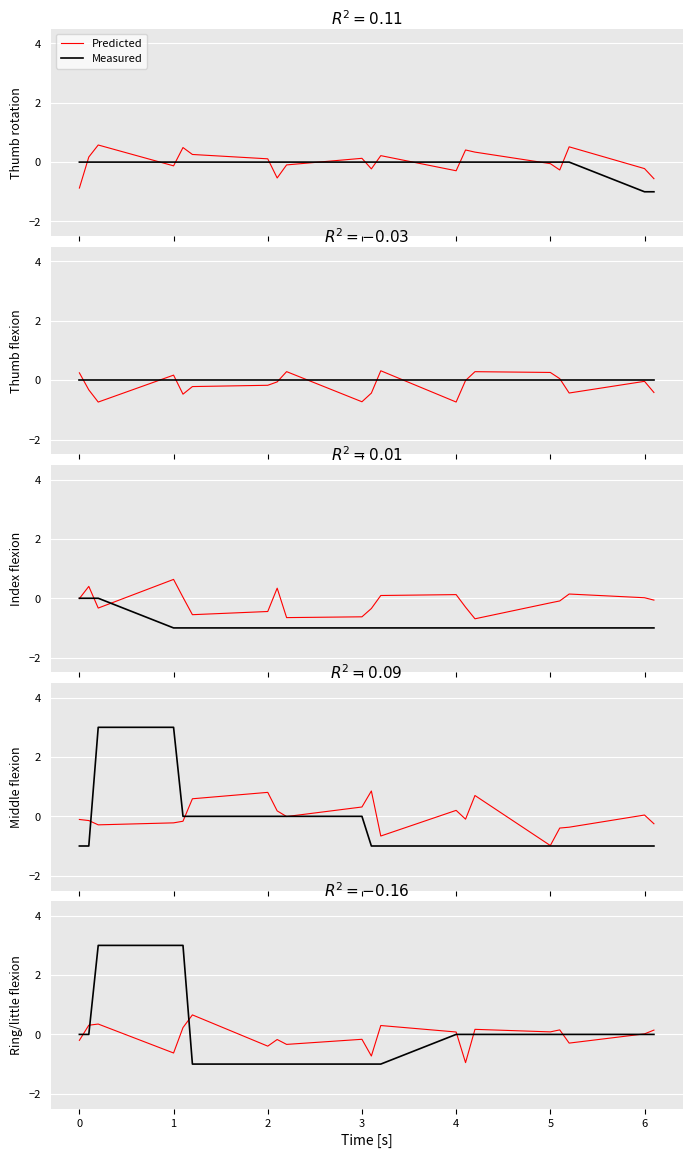

What are all the series names shown in the legend?

Predicted, Measured